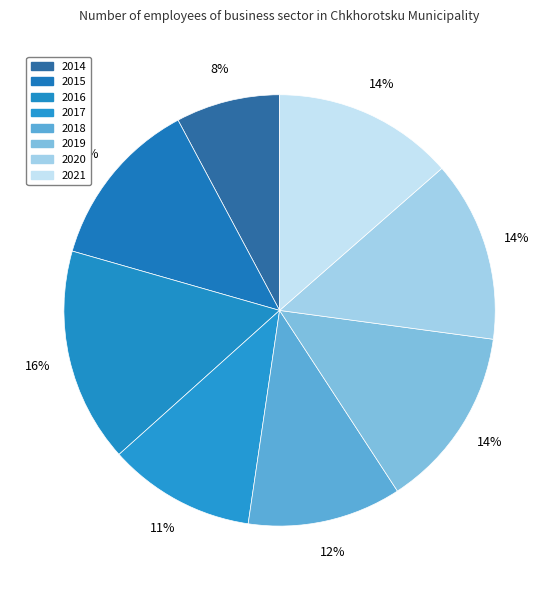

How many slices are in this pie chart?

8